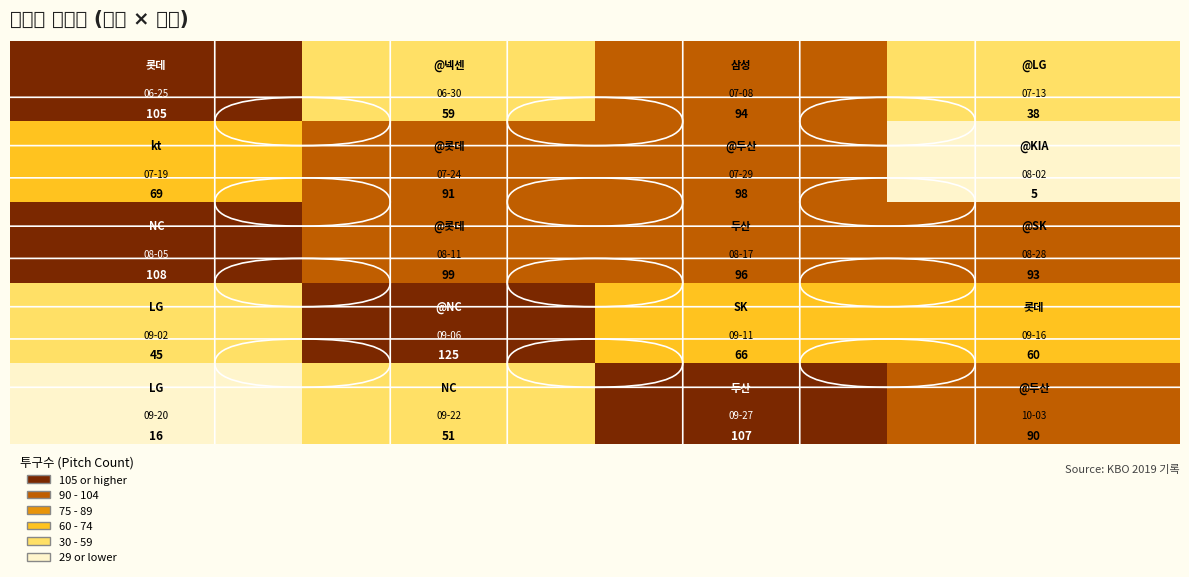

At how many categories does at least one series exceed 100?

3